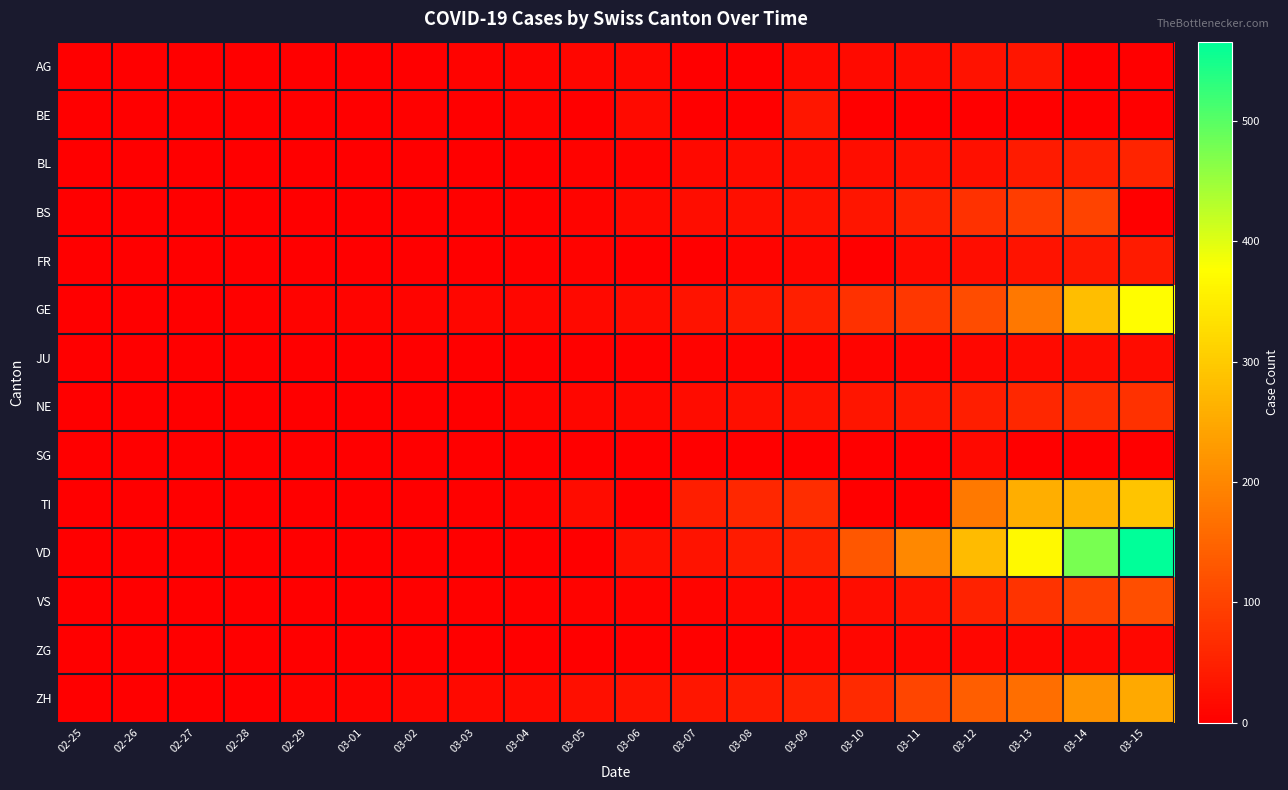

Reading right to left, transcribe all the data shown in this chart.

AG: 03-15=0	03-14=0	03-13=32	03-12=27	03-11=18	03-10=17	03-09=14	03-08=0	03-07=0	03-06=12	03-05=9	03-04=7	03-03=6	03-02=2	03-01=0	02-29=0	02-28=1	02-27=0	02-26=0	02-25=0
BE: 03-15=0	03-14=0	03-13=0	03-12=0	03-11=0	03-10=0	03-09=34	03-08=0	03-07=0	03-06=17	03-05=0	03-04=6	03-03=0	03-02=4	03-01=2	02-29=0	02-28=1	02-27=0	02-26=0	02-25=0
BL: 03-15=54	03-14=47	03-13=42	03-12=26	03-11=26	03-10=22	03-09=20	03-08=19	03-07=15	03-06=6	03-05=6	03-04=2	03-03=2	03-02=2	03-01=2	02-29=2	02-28=1	02-27=0	02-26=0	02-25=0
BS: 03-15=0	03-14=100	03-13=92	03-12=73	03-11=49	03-10=33	03-09=28	03-08=24	03-07=21	03-06=15	03-05=8	03-04=3	03-03=3	03-02=1	03-01=1	02-29=1	02-28=1	02-27=1	02-26=0	02-25=0
FR: 03-15=40	03-14=36	03-13=29	03-12=22	03-11=16	03-10=0	03-09=11	03-08=8	03-07=0	03-06=0	03-05=6	03-04=4	03-03=0	03-02=2	03-01=1	02-29=0	02-28=0	02-27=0	02-26=0	02-25=0
GE: 03-15=374	03-14=281	03-13=178	03-12=114	03-11=84	03-10=73	03-09=47	03-08=38	03-07=30	03-06=19	03-05=15	03-04=11	03-03=11	03-02=8	03-01=8	02-29=6	02-28=4	02-27=1	02-26=1	02-25=0
JU: 03-15=19	03-14=18	03-13=17	03-12=12	03-11=7	03-10=7	03-09=7	03-08=5	03-07=5	03-06=4	03-05=4	03-04=2	03-03=2	03-02=1	03-01=1	02-29=1	02-28=1	02-27=1	02-26=0	02-25=0
NE: 03-15=74	03-14=68	03-13=59	03-12=46	03-11=37	03-10=31	03-09=27	03-08=24	03-07=18	03-06=13	03-05=9	03-04=8	03-03=1	03-02=1	03-01=1	02-29=0	02-28=0	02-27=0	02-26=0	02-25=0
SG: 03-15=0	03-14=0	03-13=0	03-12=15	03-11=0	03-10=0	03-09=0	03-08=0	03-07=0	03-06=2	03-05=0	03-04=1	03-03=0	03-02=0	03-01=0	02-29=0	02-28=0	02-27=0	02-26=0	02-25=0
TI: 03-15=291	03-14=265	03-13=258	03-12=180	03-11=0	03-10=0	03-09=68	03-08=58	03-07=45	03-06=0	03-05=18	03-04=5	03-03=4	03-02=2	03-01=0	02-29=0	02-28=0	02-27=0	02-26=0	02-25=1
VD: 03-15=566	03-14=476	03-13=369	03-12=277	03-11=203	03-10=130	03-09=51	03-08=40	03-07=30	03-06=23	03-05=0	03-04=0	03-03=0	03-02=0	03-01=0	02-29=0	02-28=0	02-27=0	02-26=0	02-25=0
VS: 03-15=115	03-14=98	03-13=76	03-12=53	03-11=30	03-10=22	03-09=17	03-08=12	03-07=7	03-06=6	03-05=5	03-04=4	03-03=3	03-02=3	03-01=2	02-29=1	02-28=1	02-27=0	02-26=0	02-25=0
ZG: 03-15=13	03-14=13	03-13=11	03-12=11	03-11=11	03-10=10	03-09=10	03-08=3	03-07=3	03-06=3	03-05=2	03-04=1	03-03=1	03-02=0	03-01=0	02-29=0	02-28=0	02-27=0	02-26=0	02-25=0
ZH: 03-15=251	03-14=219	03-13=164	03-12=141	03-11=102	03-10=63	03-09=50	03-08=41	03-07=35	03-06=30	03-05=24	03-04=16	03-03=14	03-02=11	03-01=7	02-29=6	02-28=2	02-27=2	02-26=0	02-25=1